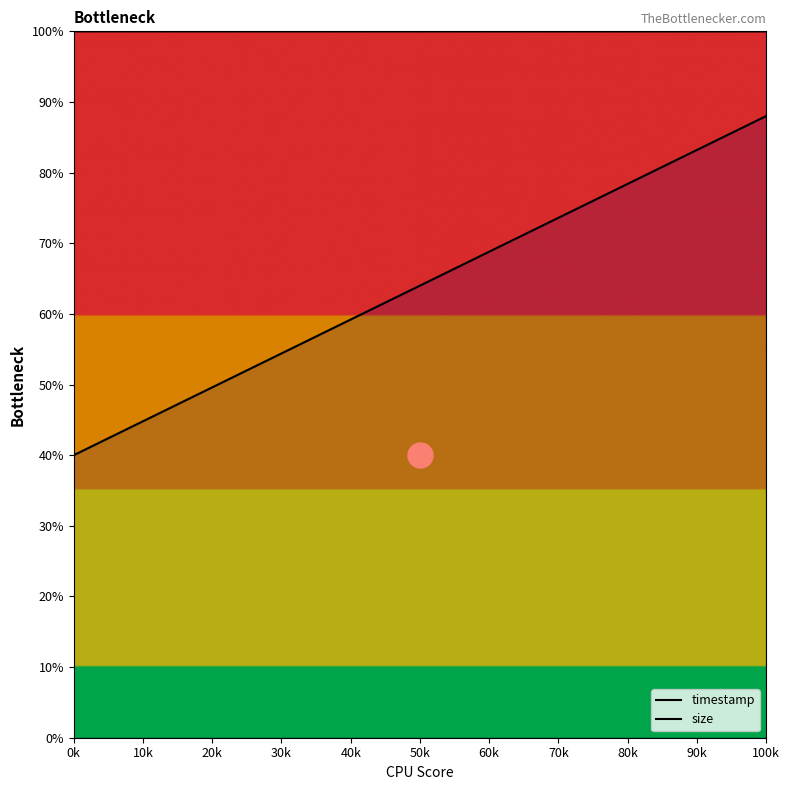

Rank the series by their maximum value, from lowest to highest.

size, timestamp